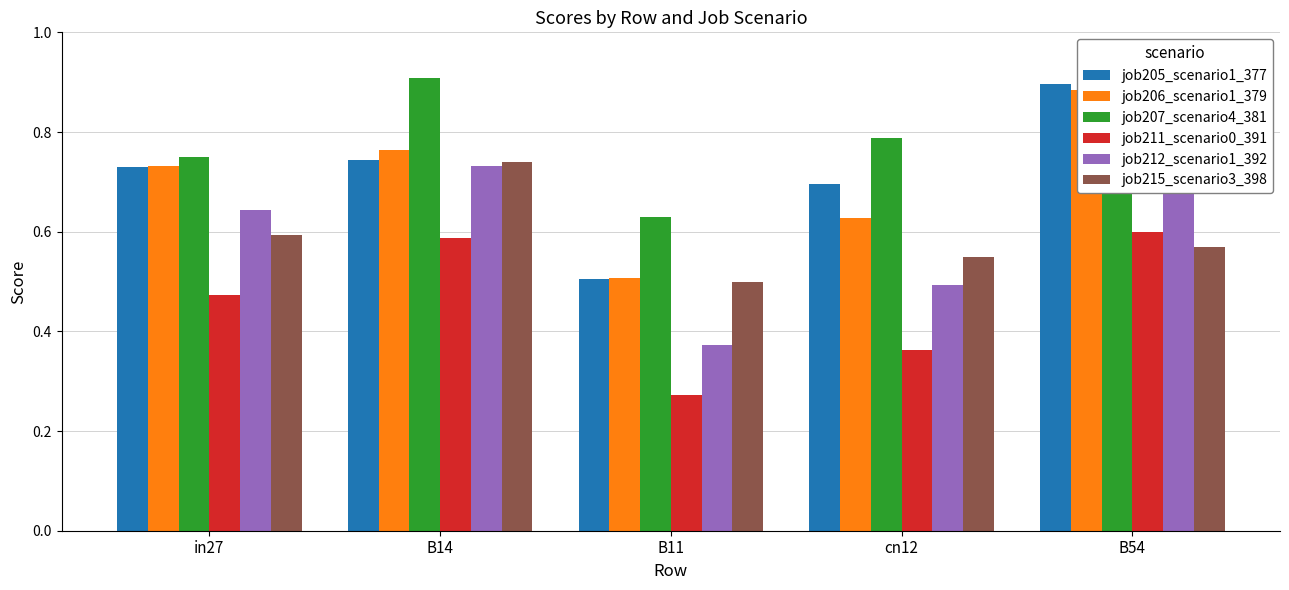

List the labels in order of job205_scenario1_377 value, largest first.

B54, B14, in27, cn12, B11